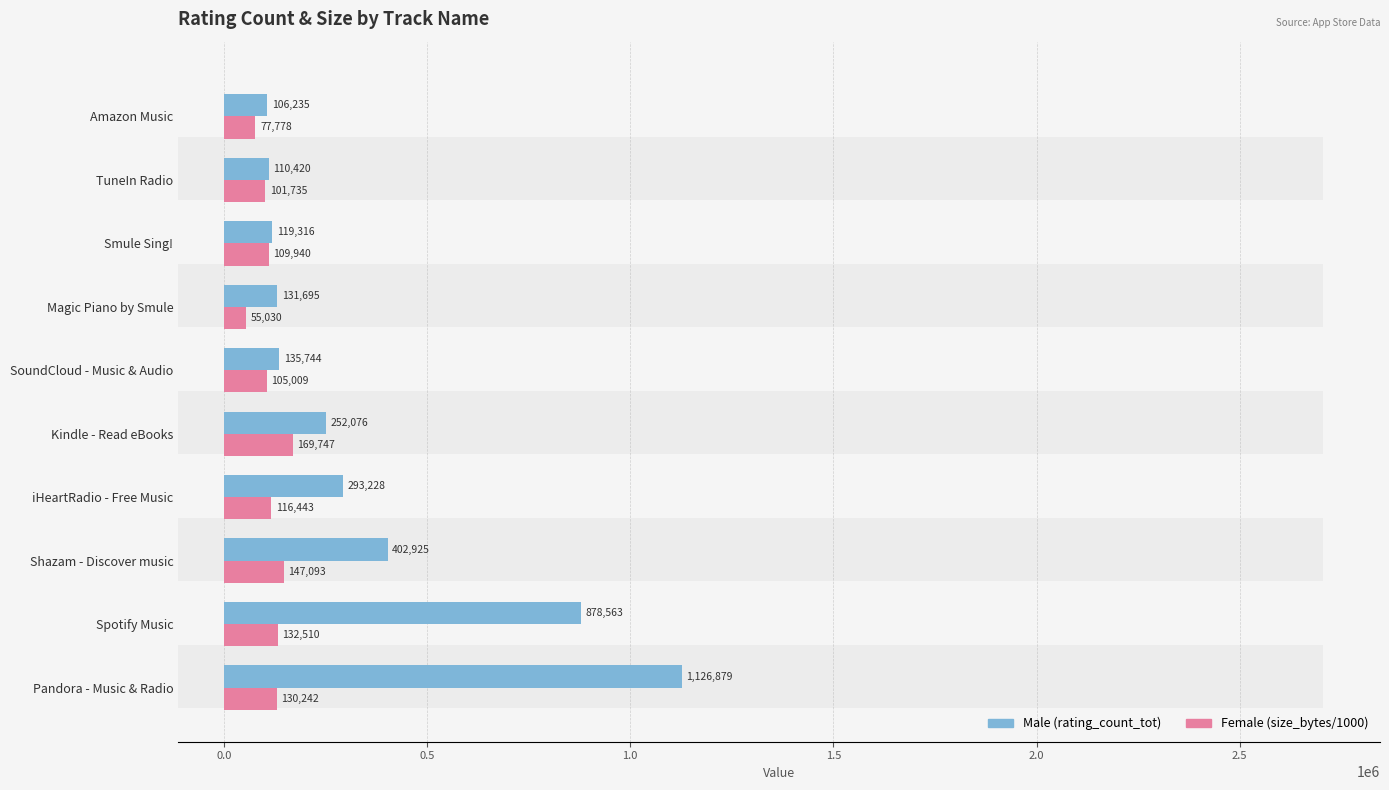

Is it true that Male equals 213613 at Smule Sing!?

False